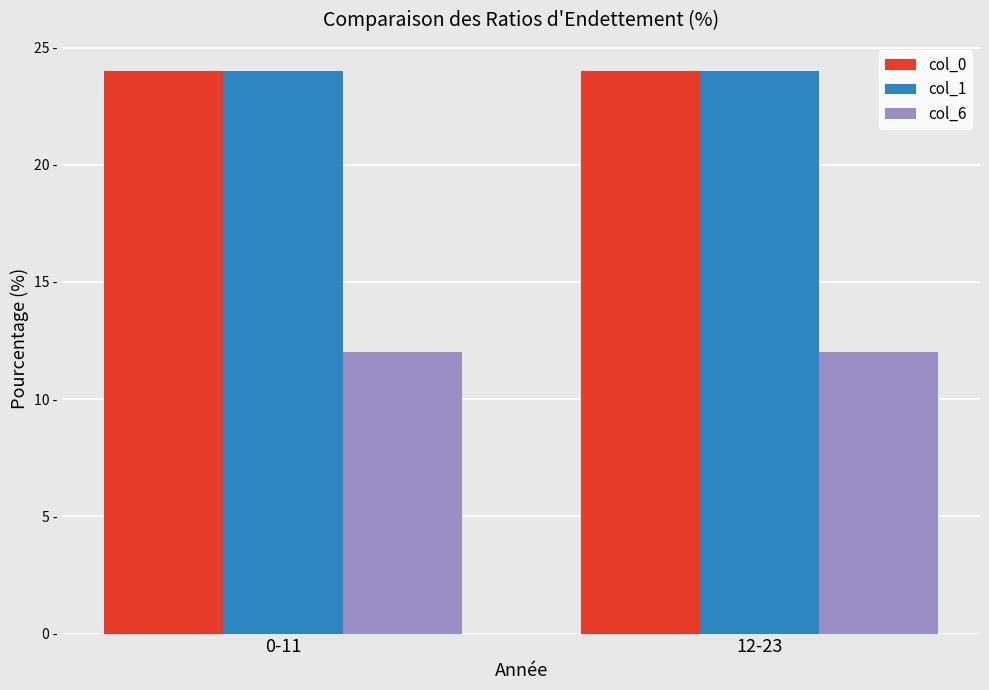

Reading right to left, list all the values displayed in this chart.

col_0: 12-23=24	0-11=24
col_1: 12-23=24	0-11=24
col_6: 12-23=12	0-11=12